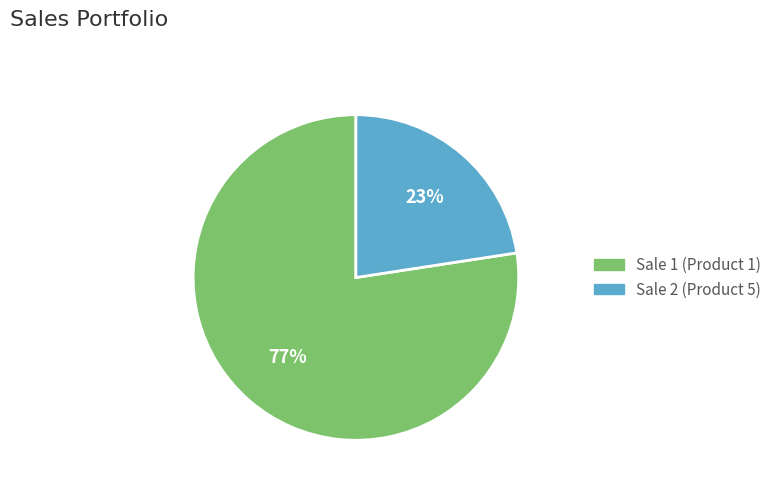

To the nearest percent, what portion does Sale 2 (Product 5) represent?

23%